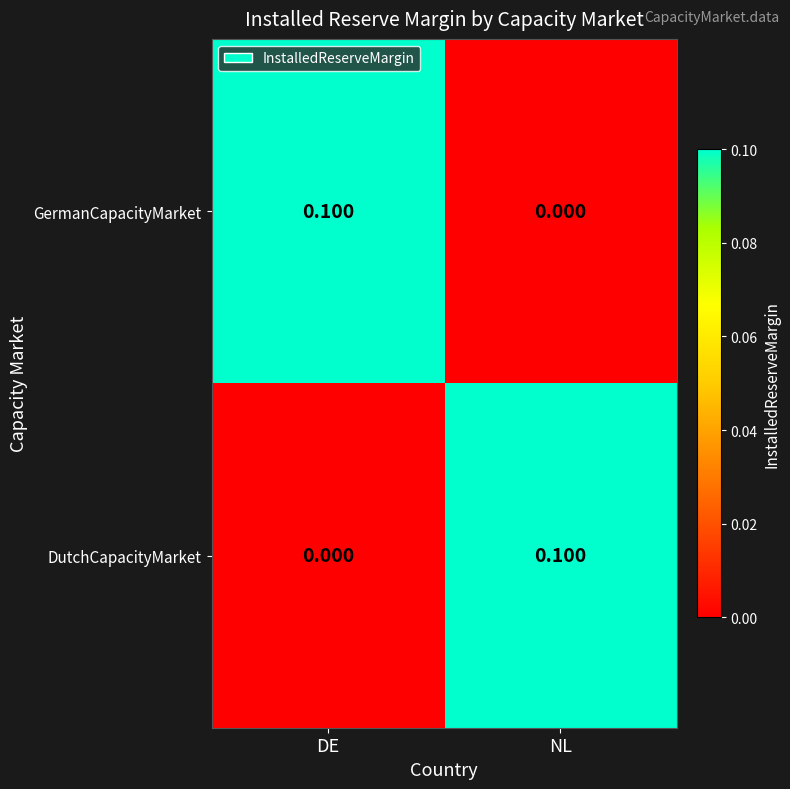

At how many categories does at least one series exceed 0?

2